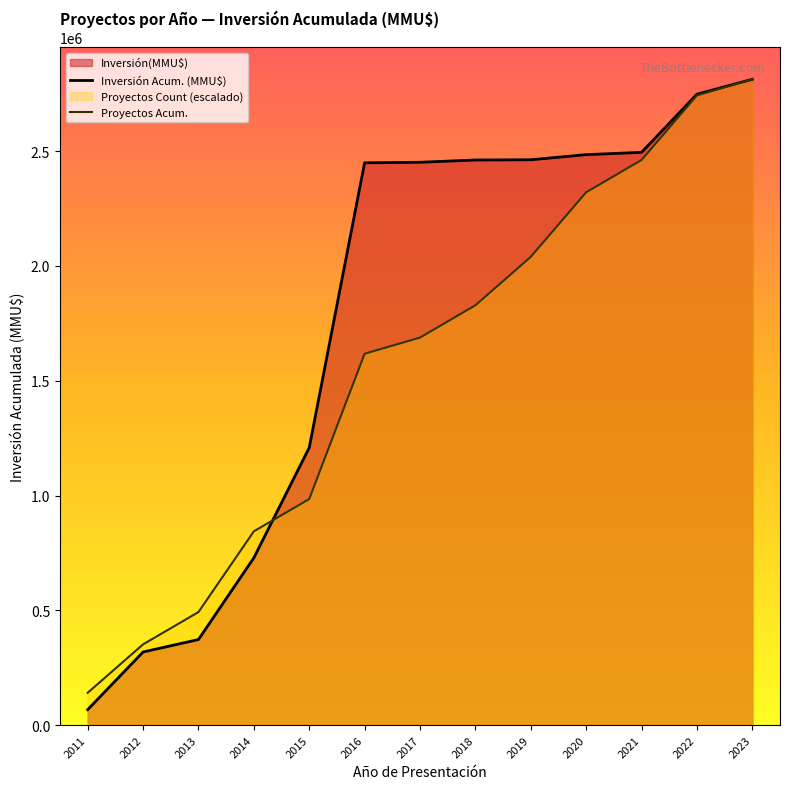

What is the value of the Proyectos Acum. point at the 8th from the left?

1828710.6